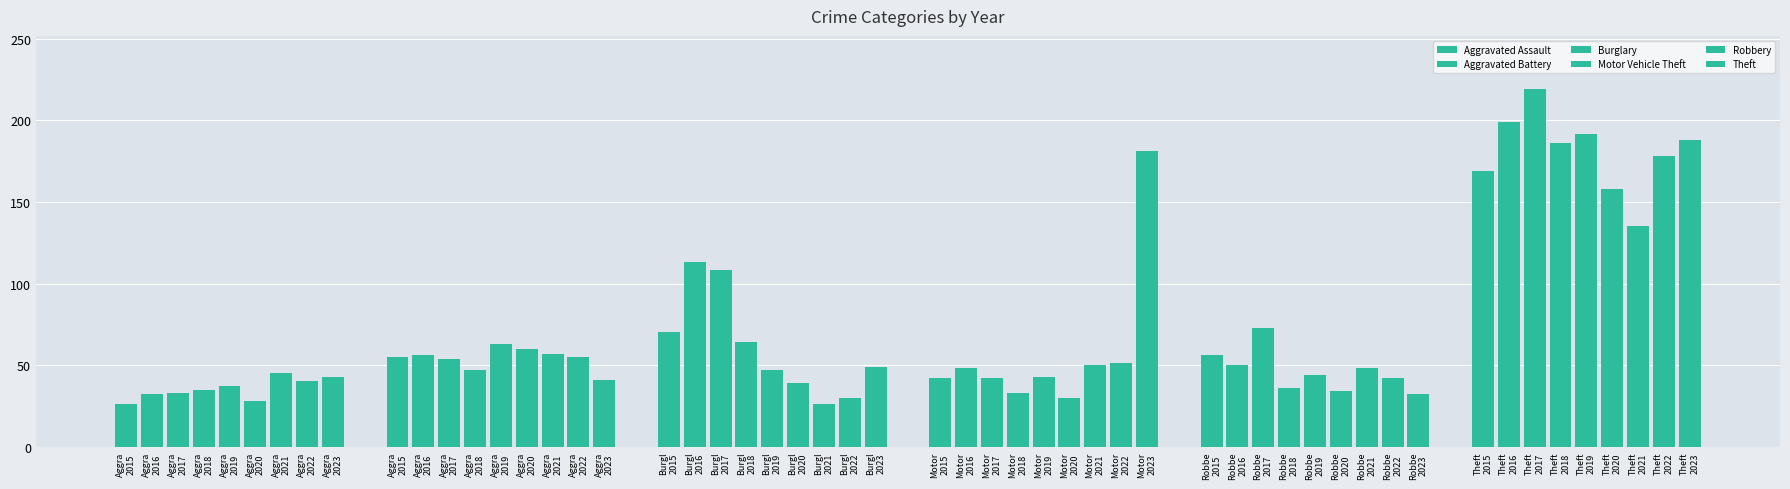

Reading left to right, what are all the values shown in this chart?

Aggravated Assault: 26	32	33	35	37	28	45	40	43
Aggravated Battery: 55	56	54	47	63	60	57	55	41
Burglary: 70	113	108	64	47	39	26	30	49
Motor Vehicle Theft: 42	48	42	33	43	30	50	51	181
Robbery: 56	50	73	36	44	34	48	42	32
Theft: 169	199	219	186	192	158	135	178	188